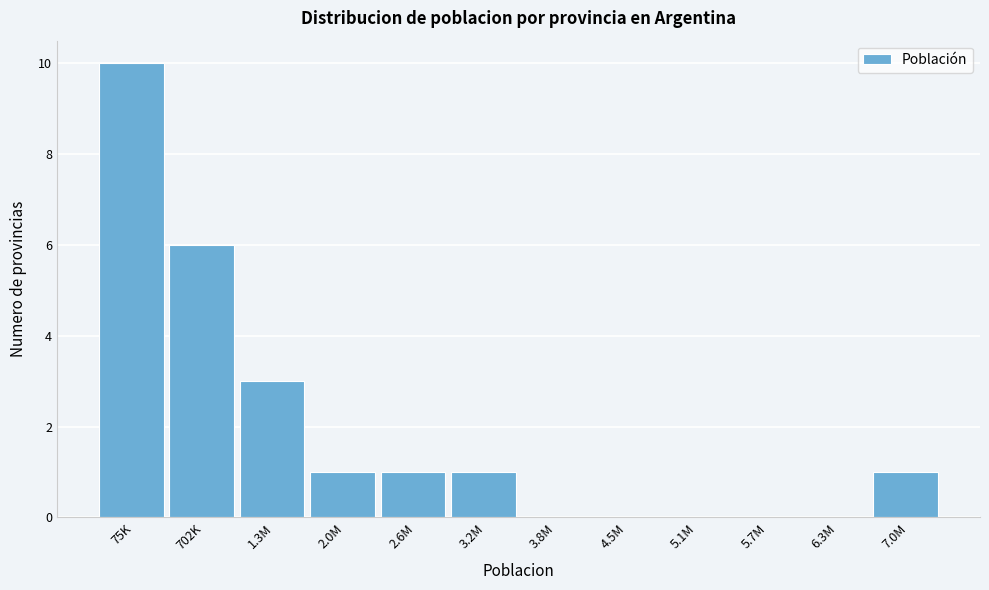

Reading right to left, extract all data points from this chart.

7.0M=1	6.3M=0	5.7M=0	5.1M=0	4.5M=0	3.8M=0	3.2M=1	2.6M=1	2.0M=1	1.3M=3	702K=6	75K=10